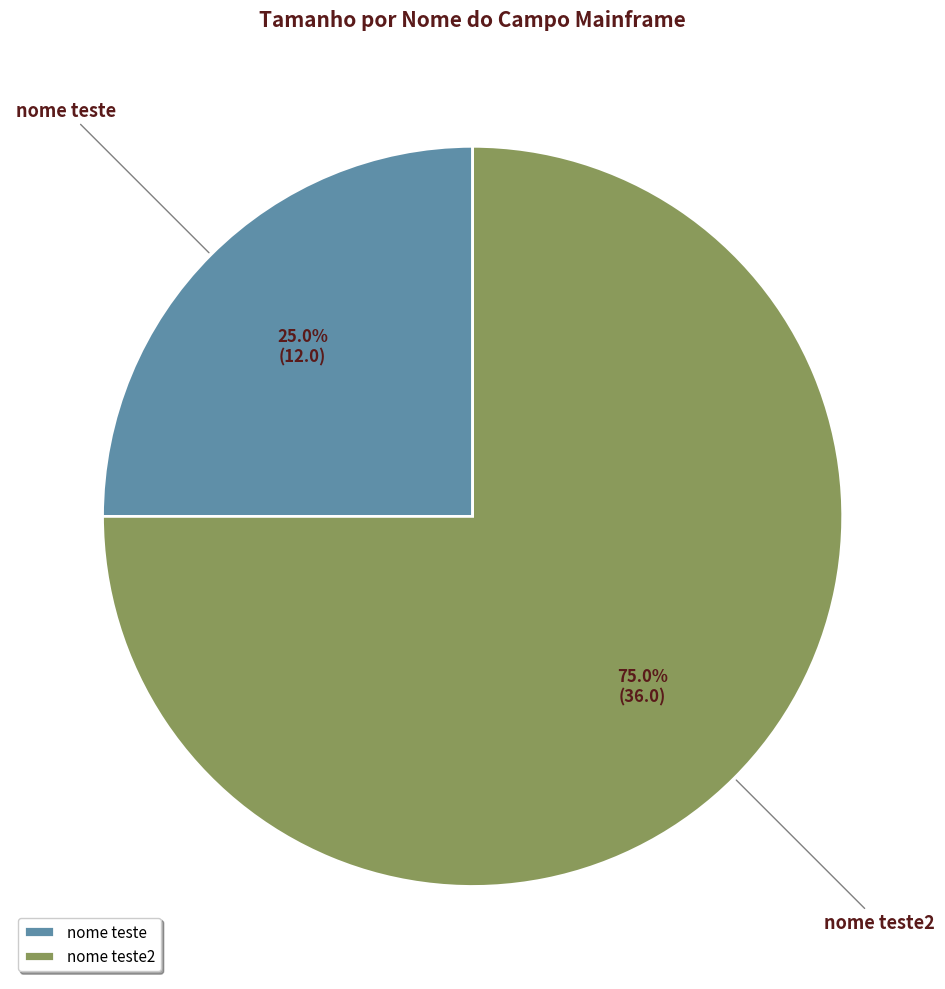

Does nome teste represent more than half of the total?

No